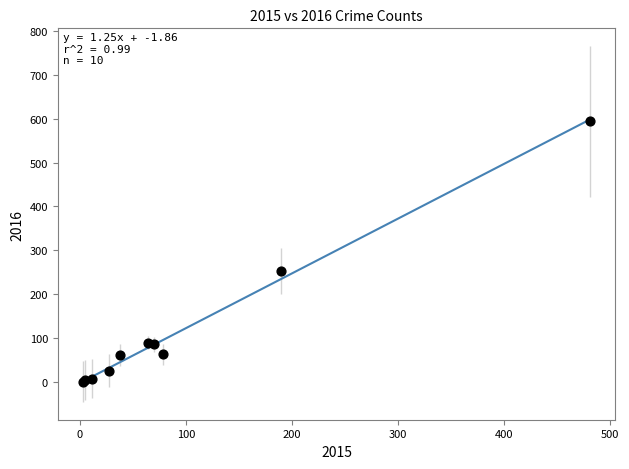

What Y value in the scatter plot is closest to 297?

253